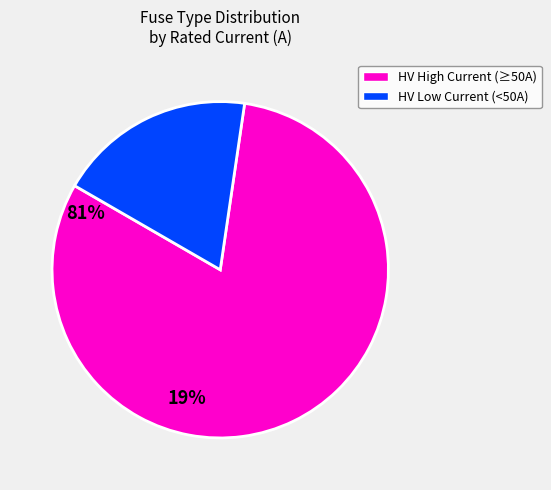

Is there a majority slice in this chart?

Yes